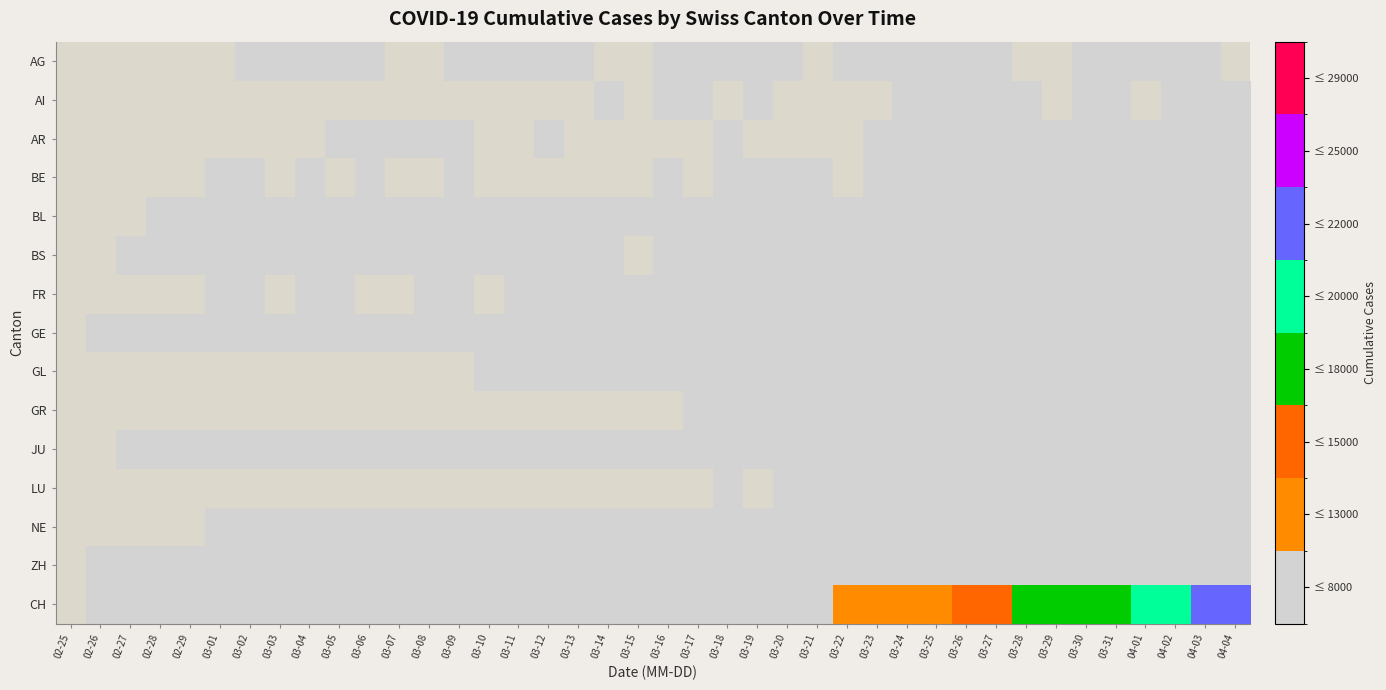

What is the approximate value of CH at 03-13?

1398.0